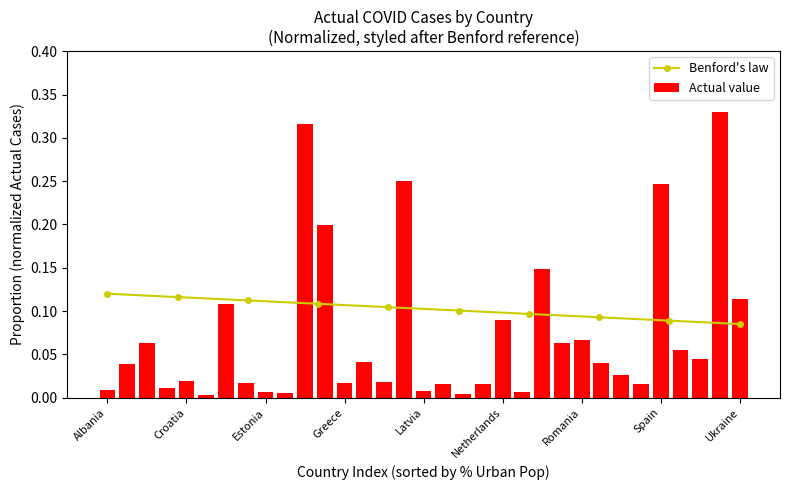

Are the bars grouped side by side (vs. stacked)?

No